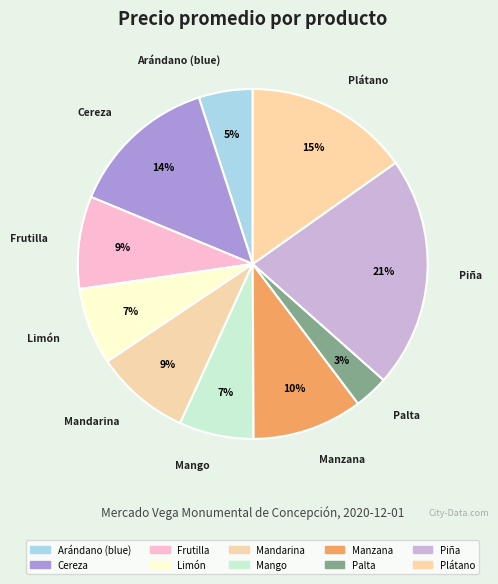

Count the number of slices in the pie.

10